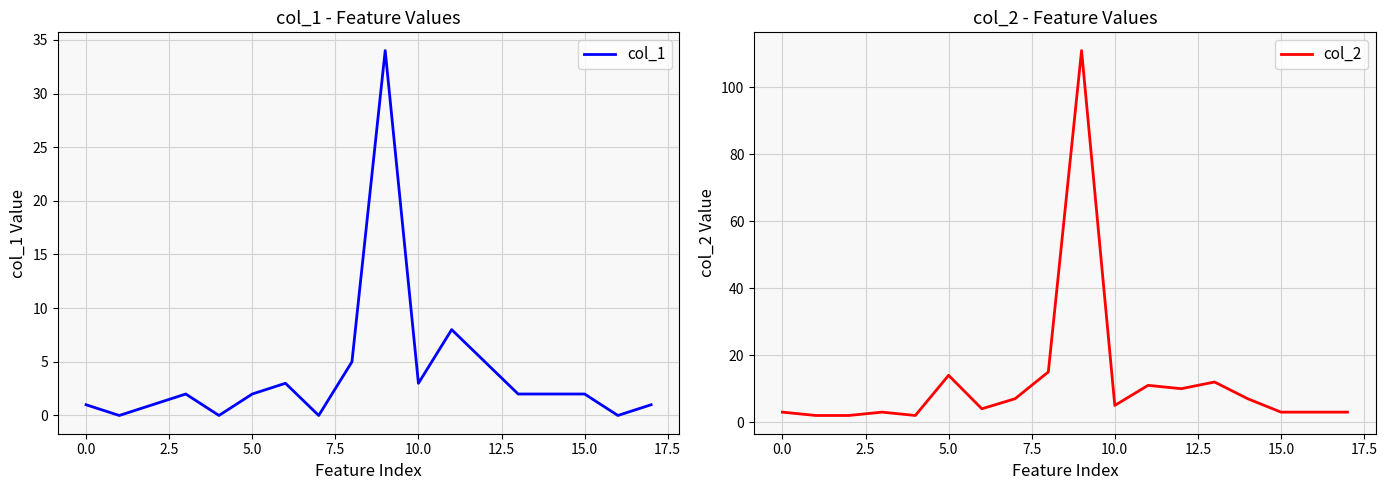

The col_2 series shows 9 at 5.0. True or false?

False